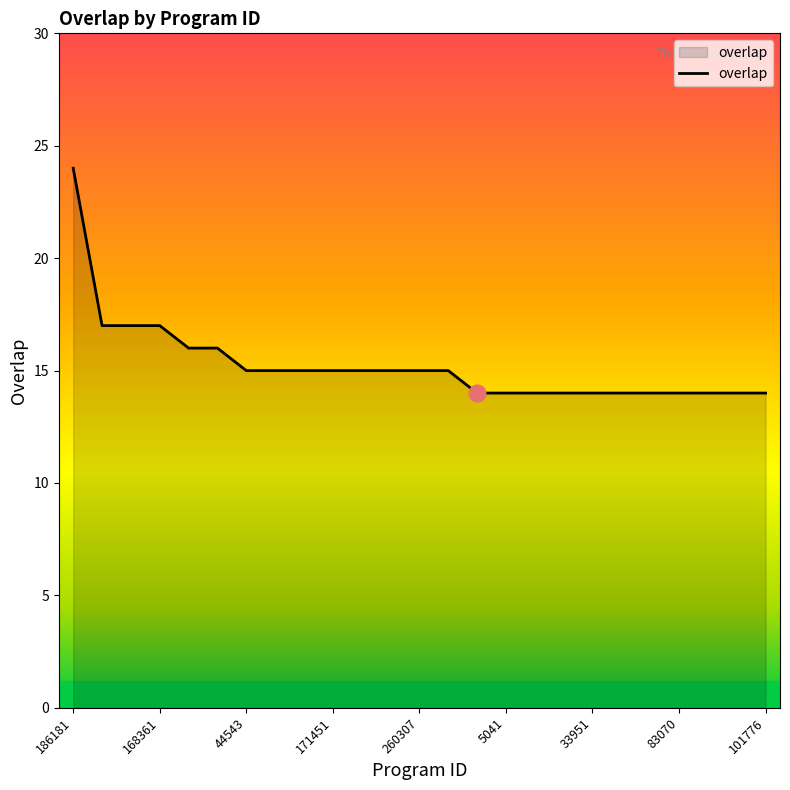

What is the maximum value shown in the chart?

24